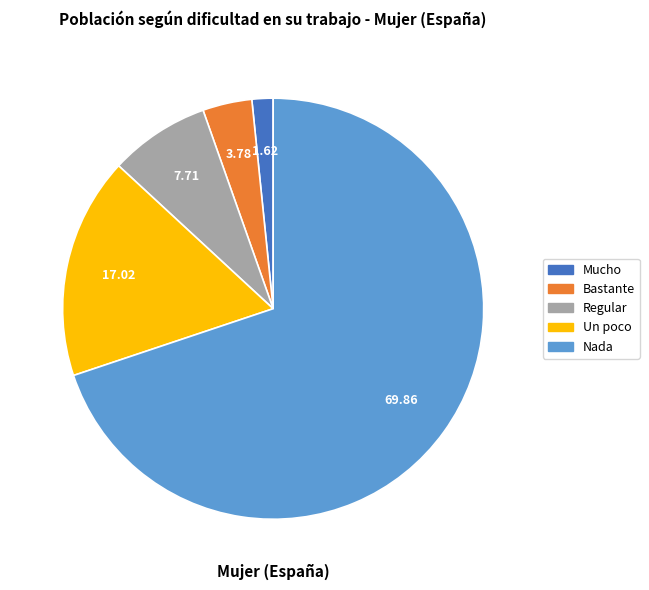

What is the majority slice?

Nada